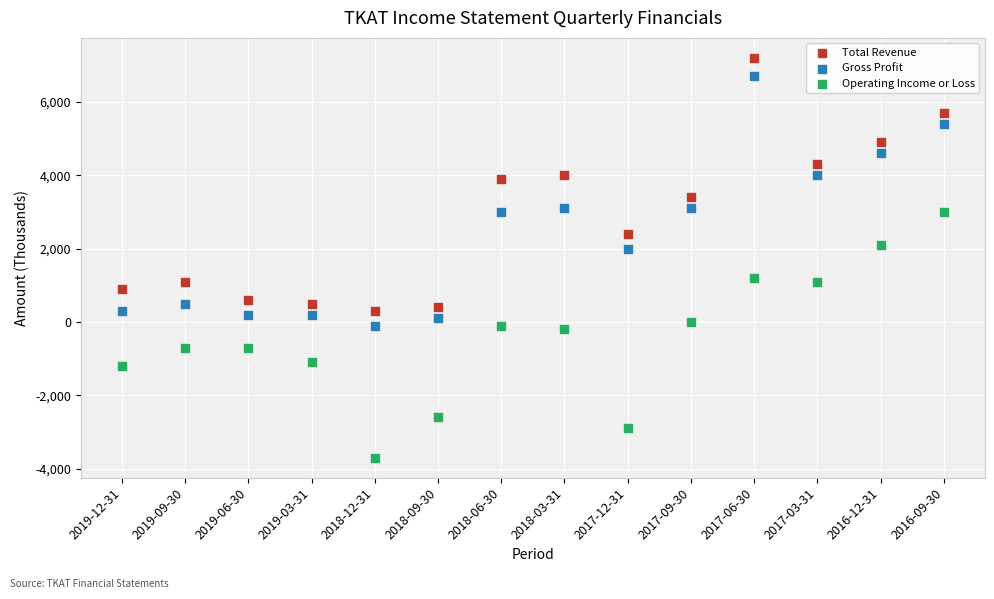

Which series reaches the maximum Y coordinate?

Total Revenue